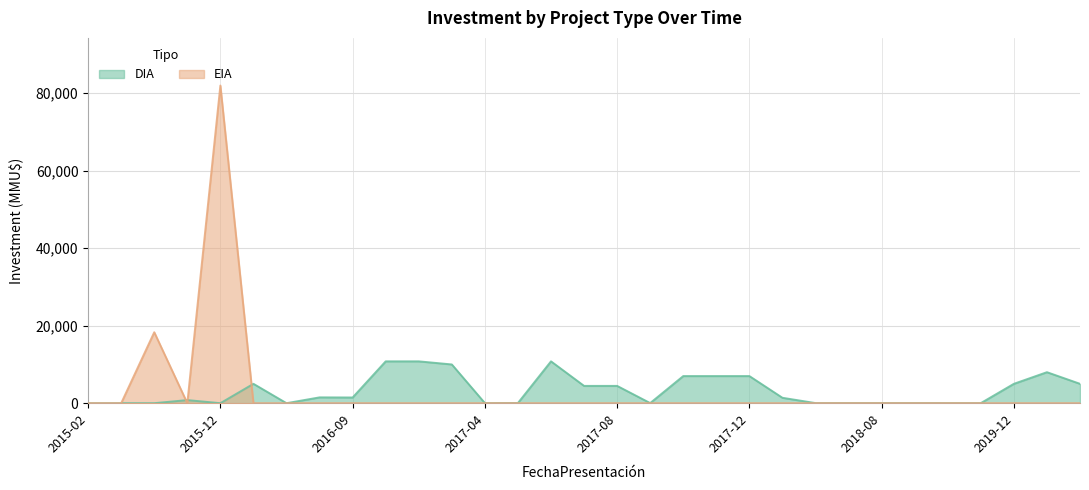

What is the label of the 26th point from the right?

2016-01